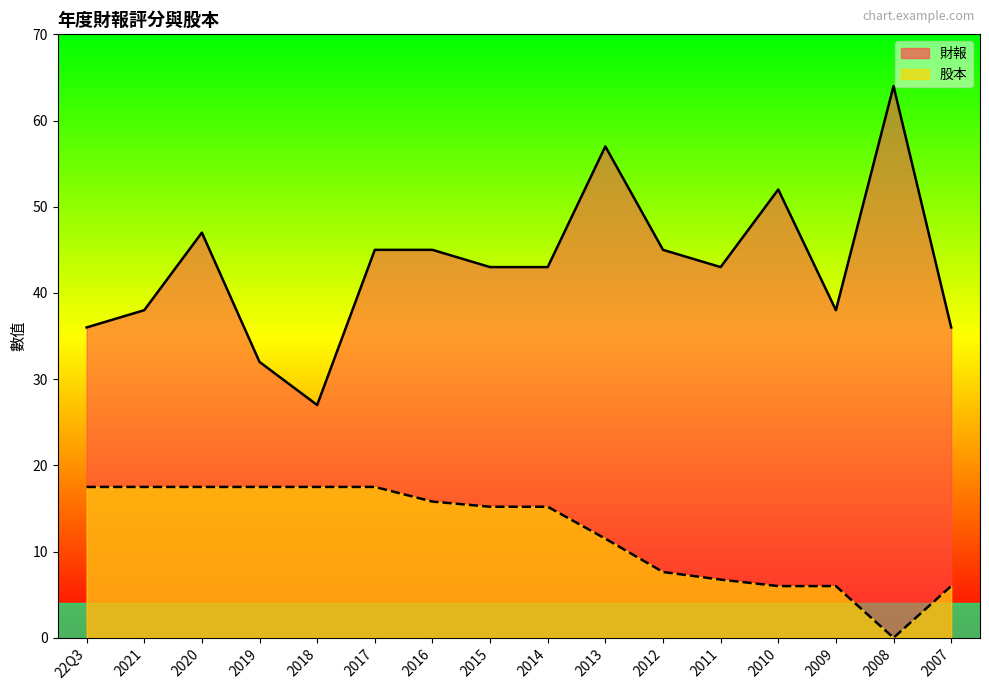

How many interior local valleys does the 財報 series have?

3